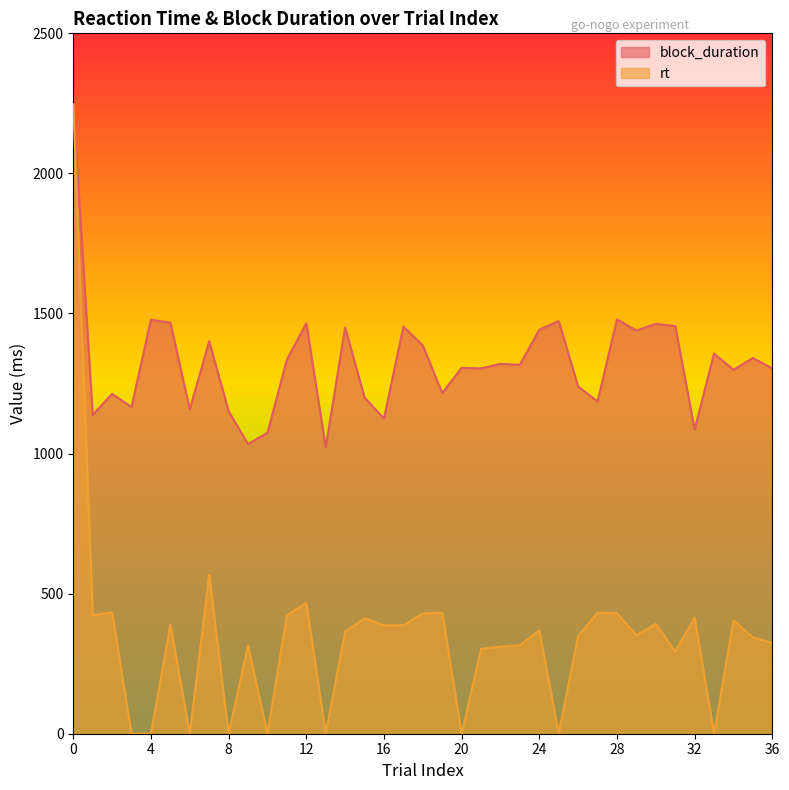

True or false: rt and block_duration intersect in this chart.

False